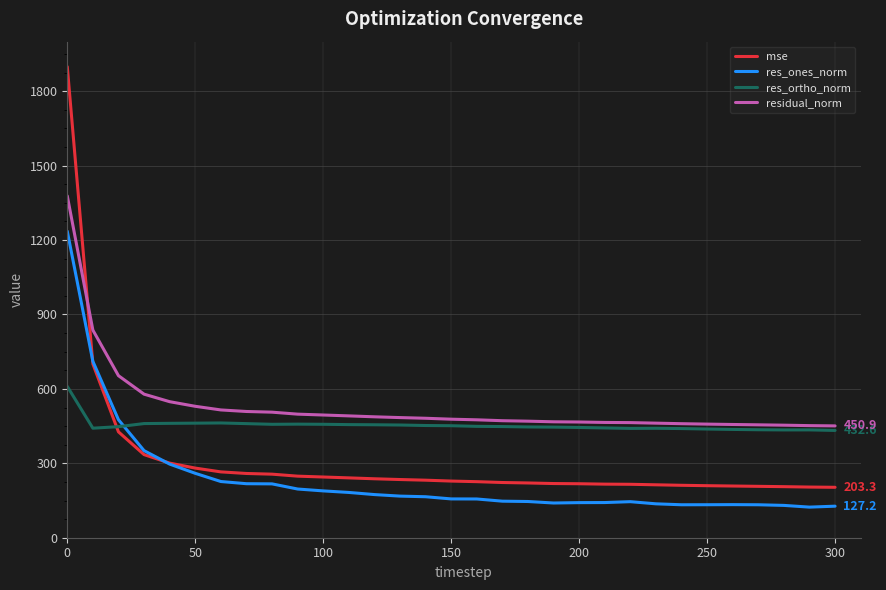

What is the lowest value of the residual_norm series?

450.9